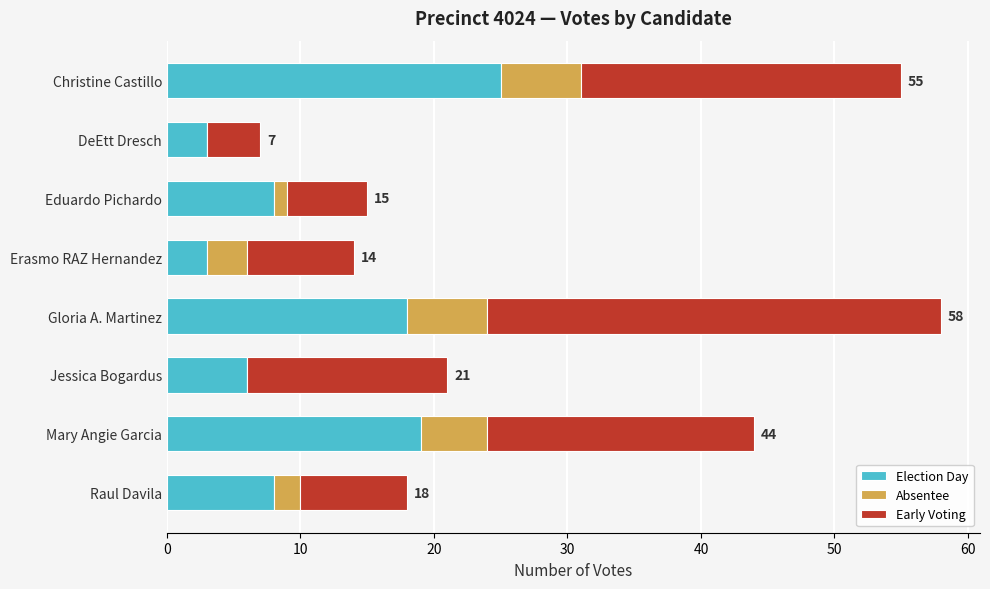

What is the total value across all series at Jessica Bogardus?

21